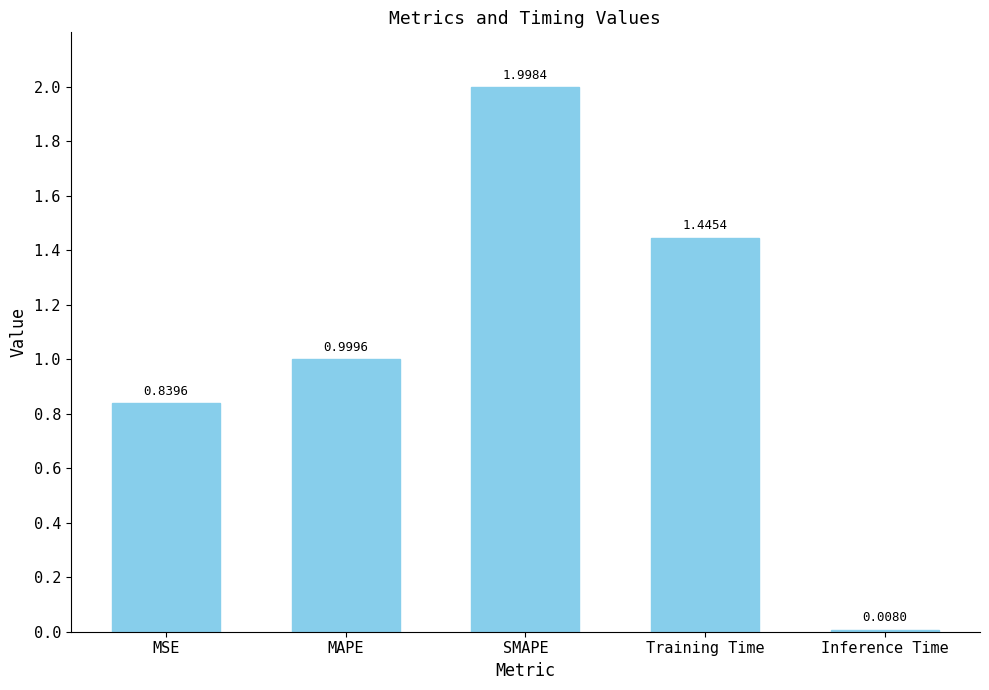

What is the label of the 5th bar from the right?

MSE